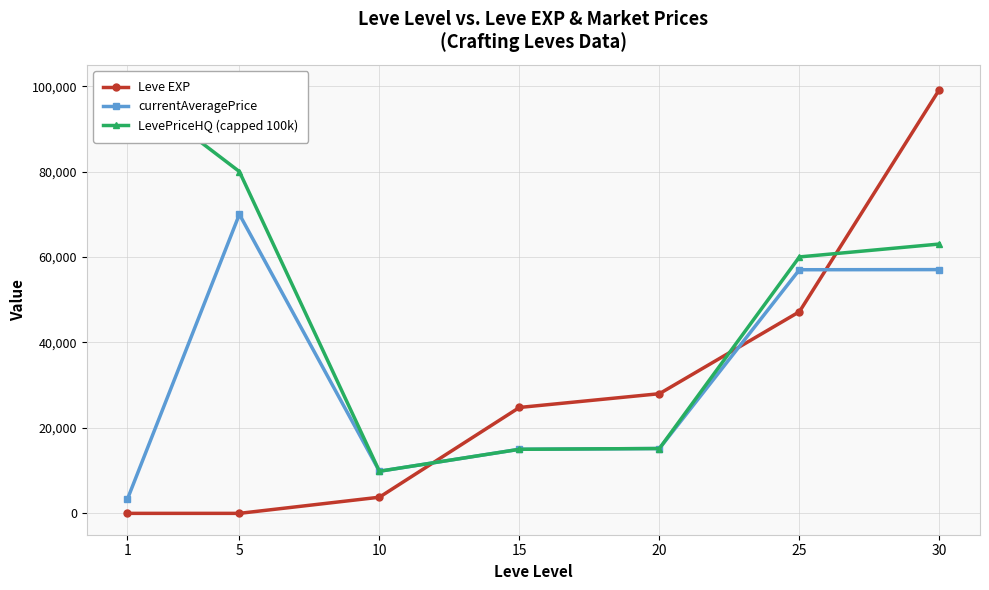

What is the difference between the maximum and minimum values in the LevePriceHQ (capped 100k) series?

90143.0